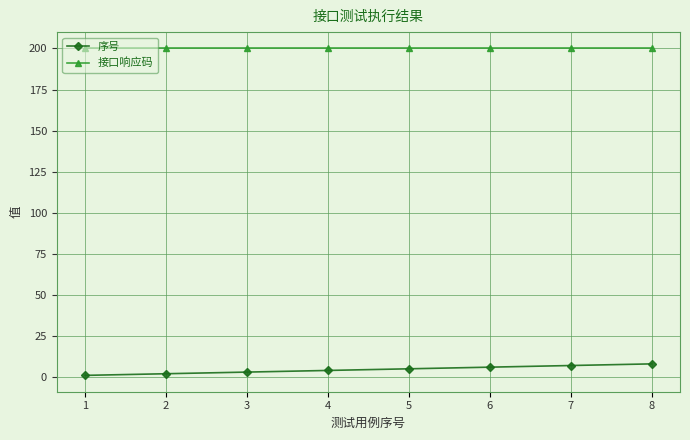

What is the sum of all 序号 values?

36